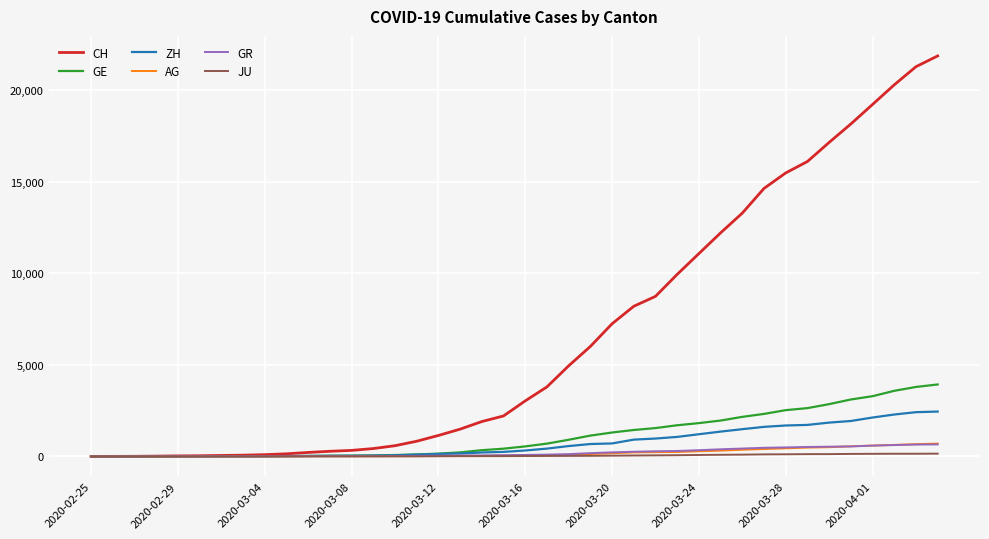

Which series has the largest range (max minus min)?

CH